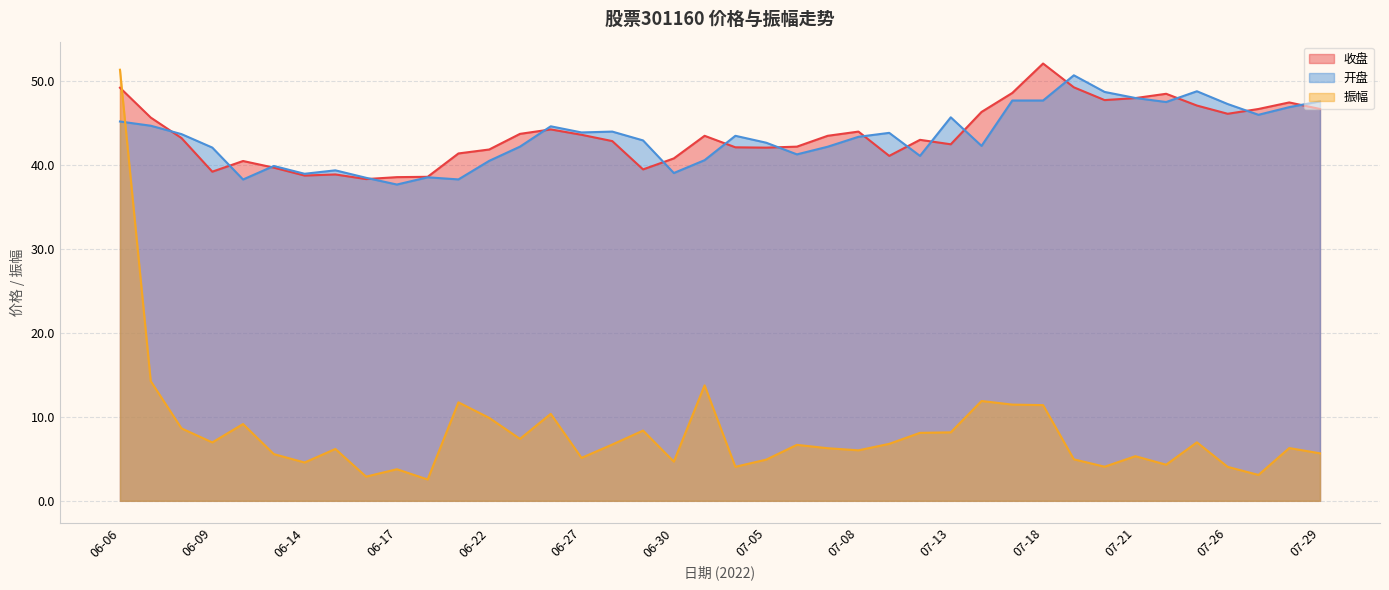

Between 06-22 and 06-23, which is larger?

06-23